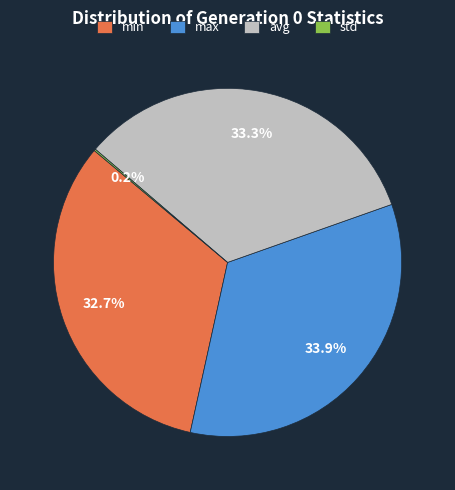

Is the sum of avg and max greater than half?

Yes